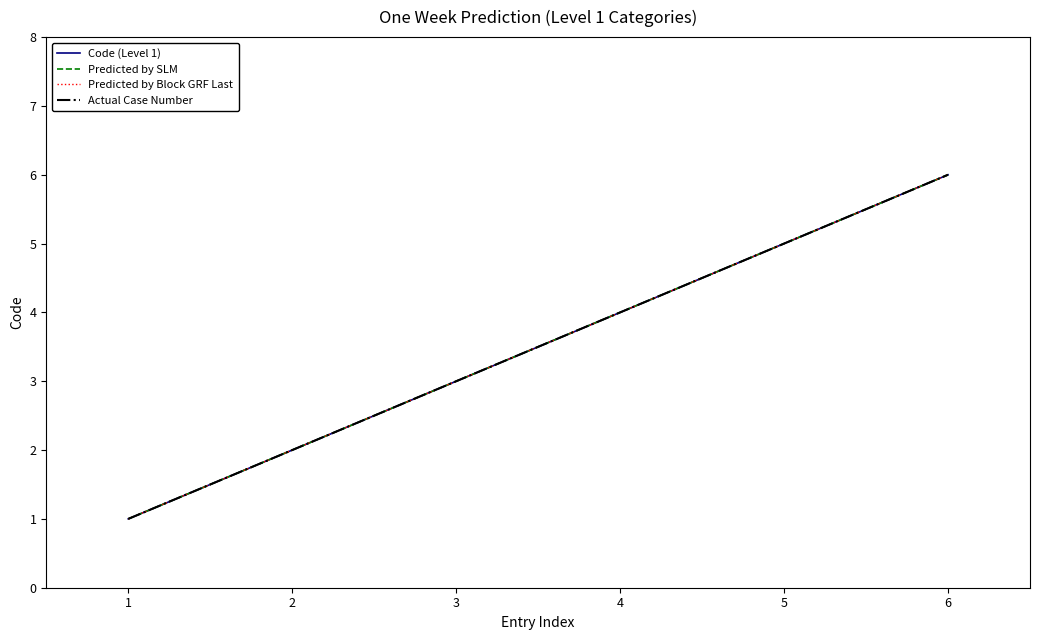

Where is Predicted by Block GRF Last nearest to the value 3?

3